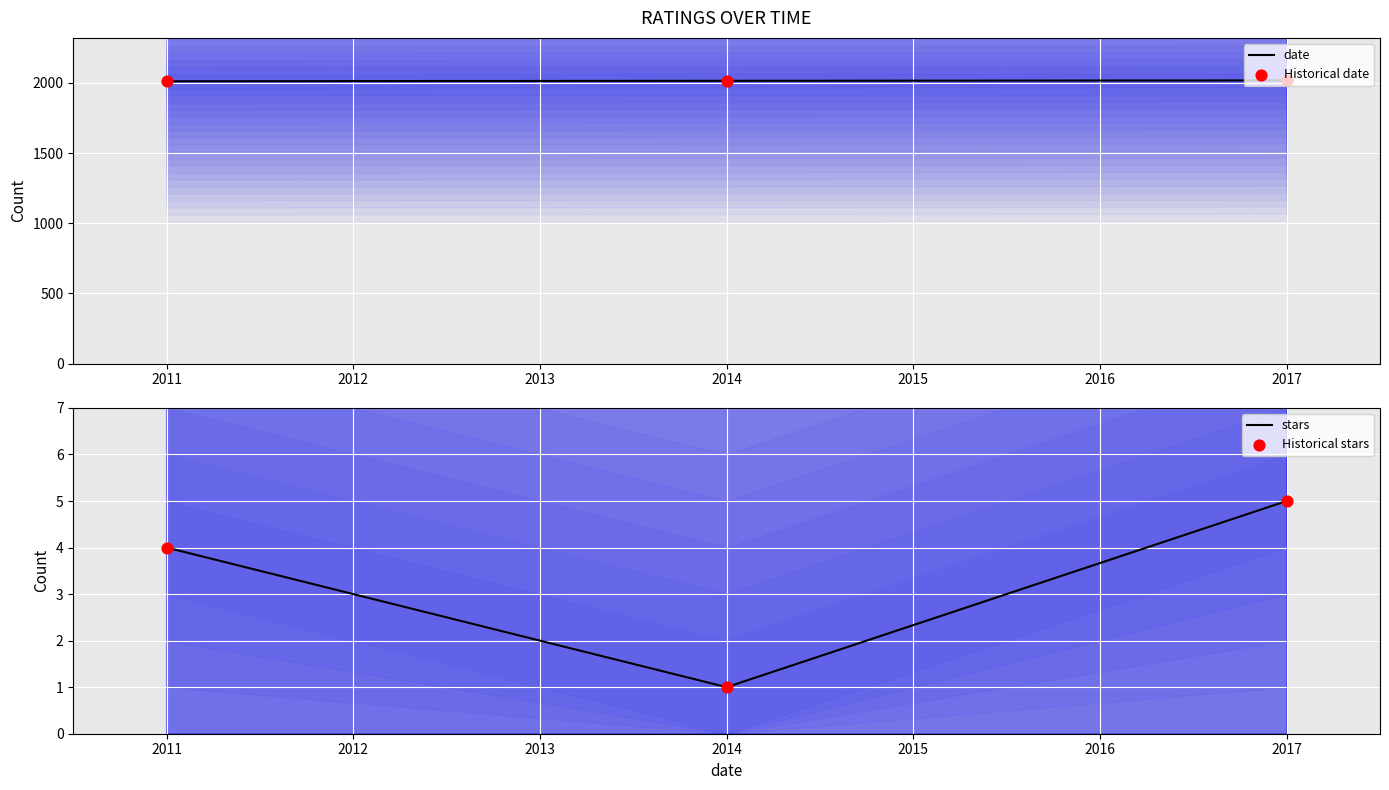

Which series contains the highest Y value?

date